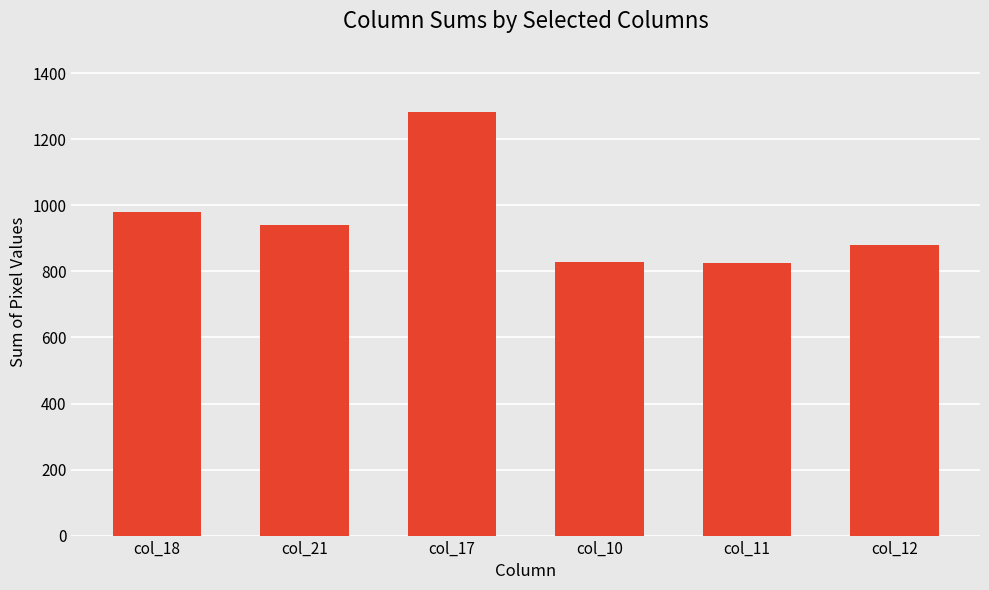

How many categories are shown in the chart?

6